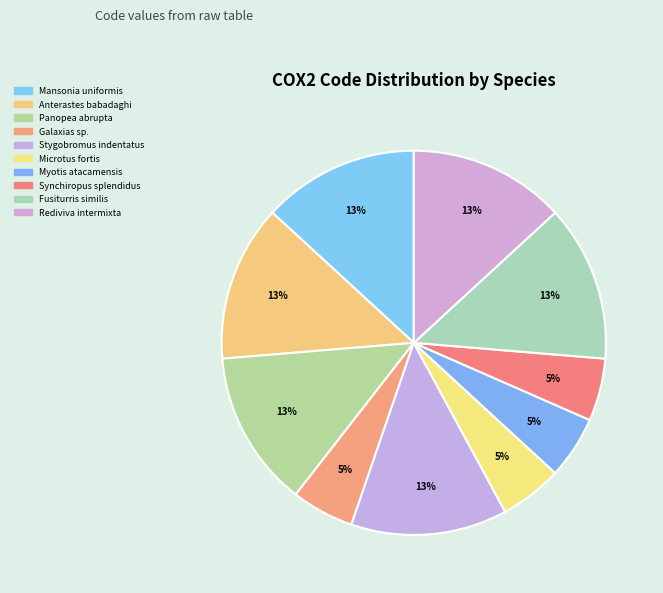

How many slices are in this pie chart?

10